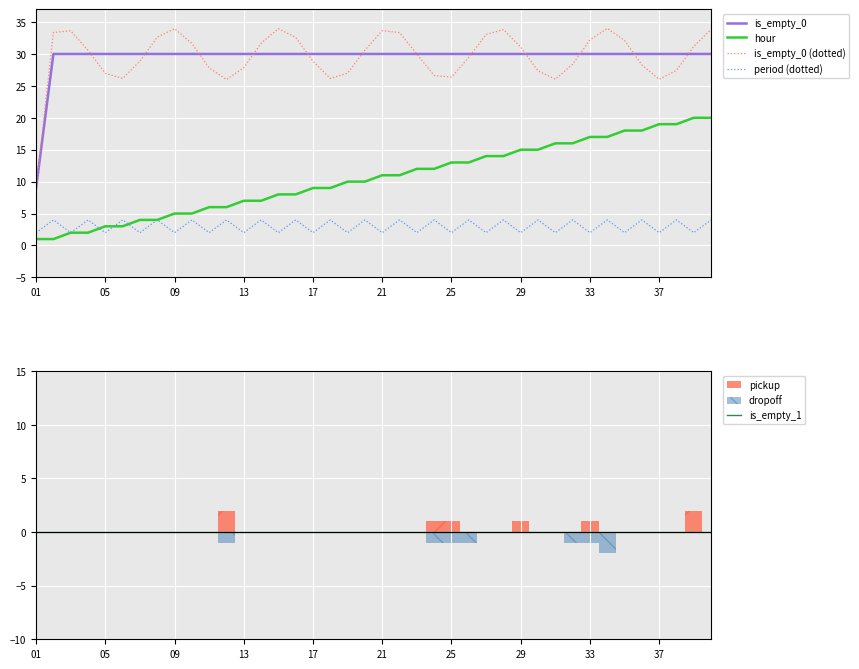

Where is is_empty_1 nearest to the value 0?

01